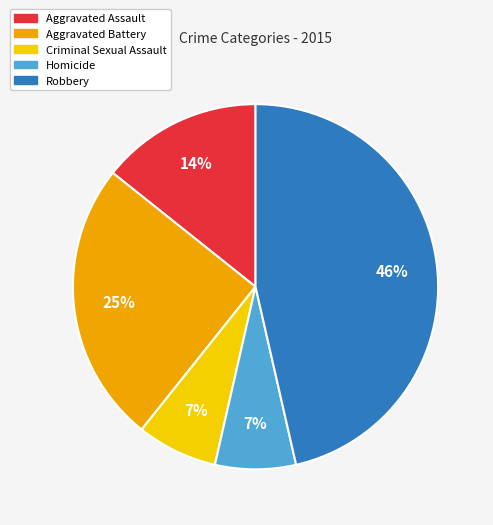

How many segments does this pie chart have?

5